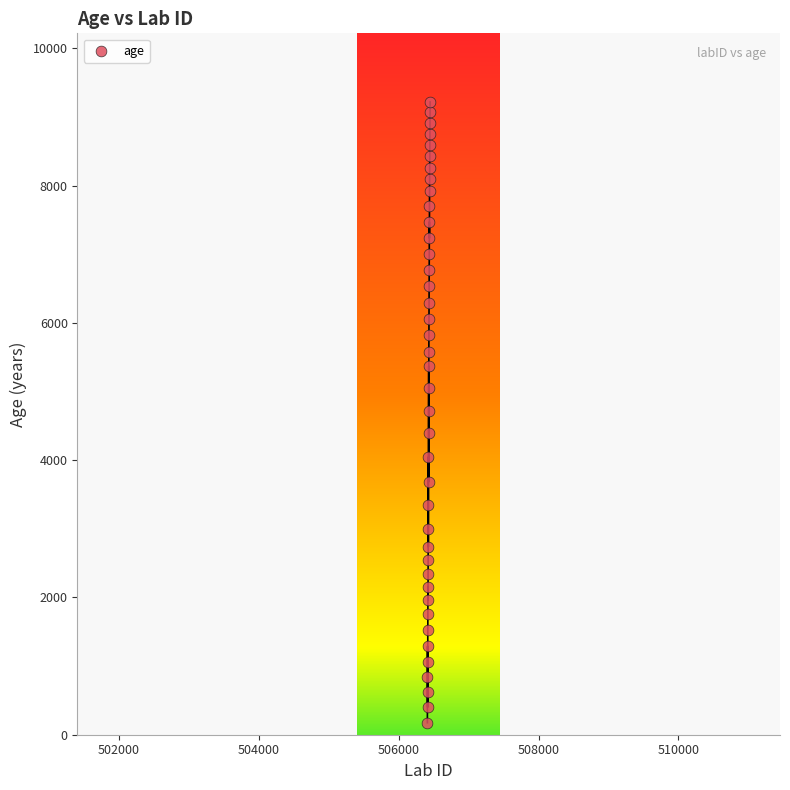

What is the range of Y values (max minus min)?

9044